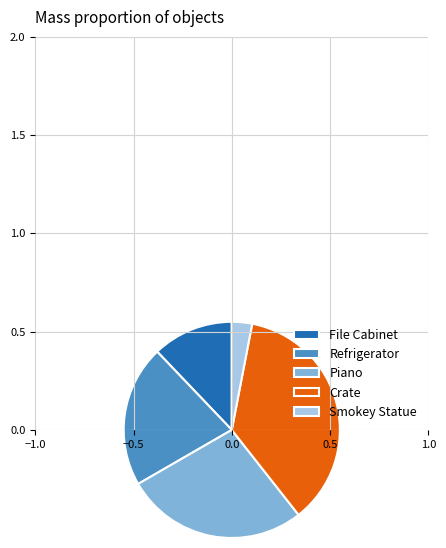

How many segments does this pie chart have?

5